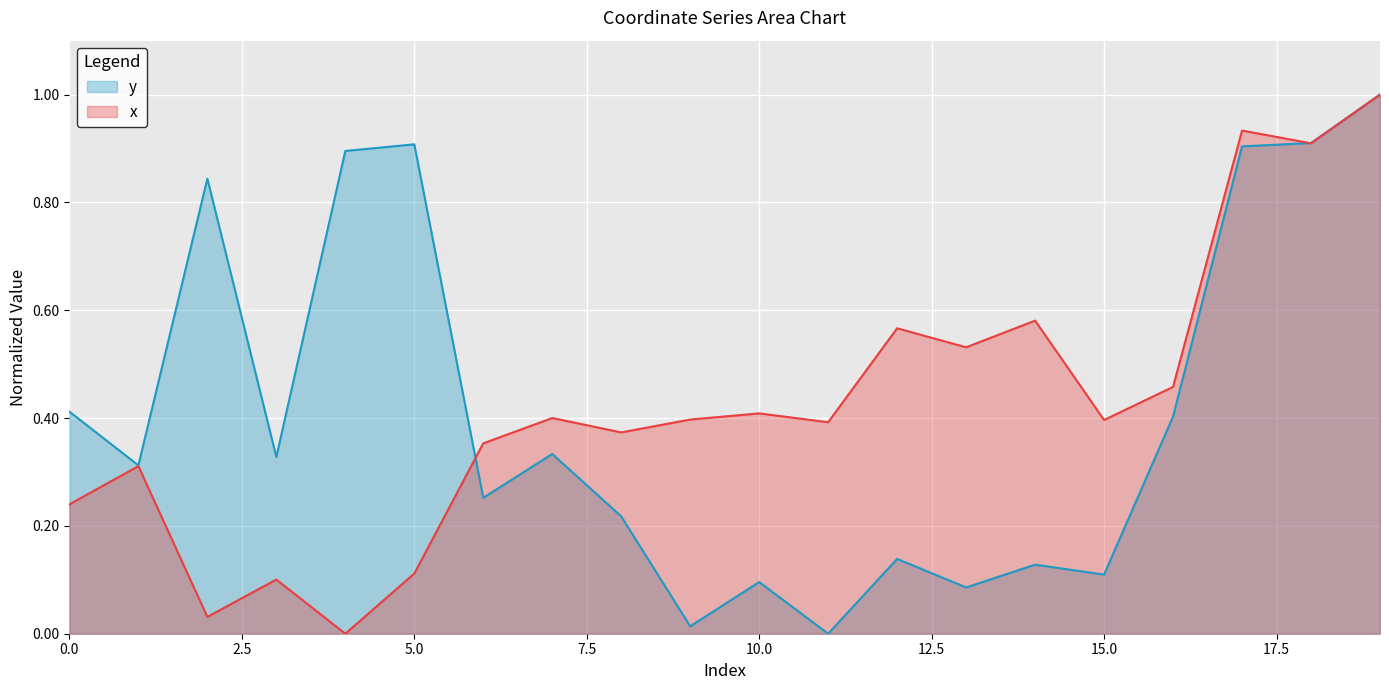

How many lines are shown in the chart?

2